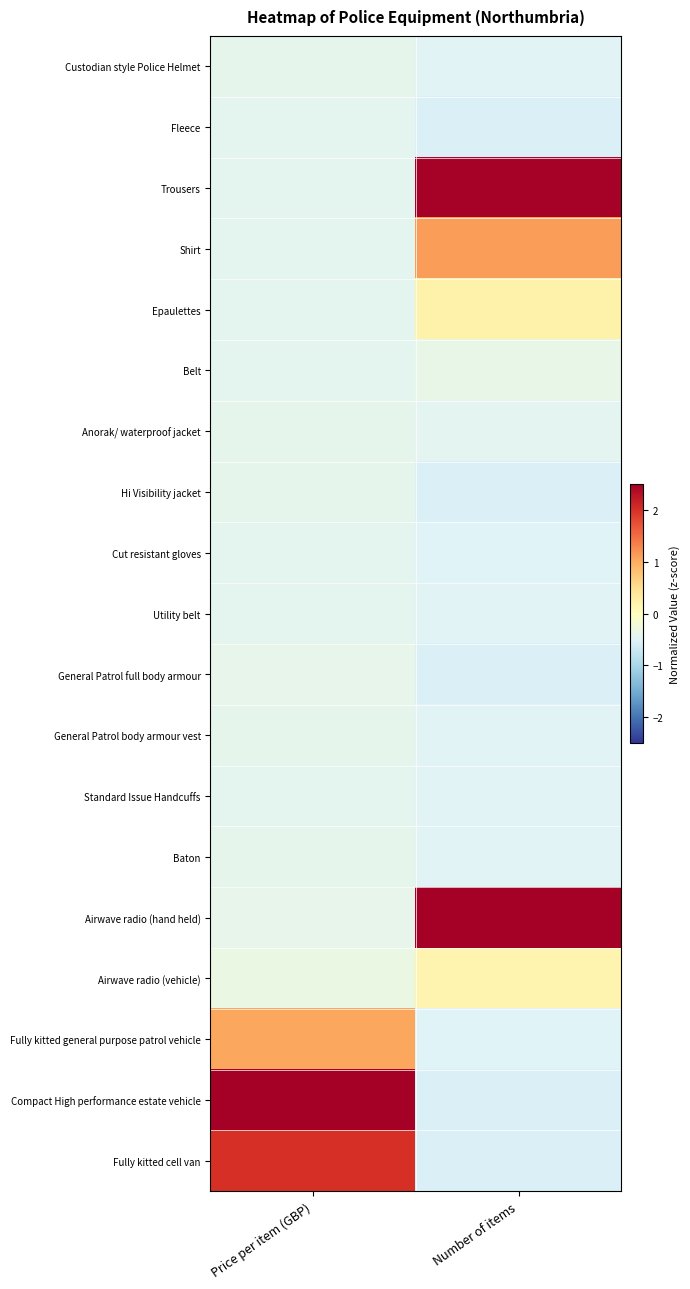

Rank the series at Number of items from highest to lowest value.

Airwave radio (hand held), Trousers, Shirt, Epaulettes, Airwave radio (vehicle), Belt, Anorak/ waterproof jacket, Utility belt, Standard Issue Handcuffs, Baton, Custodian style Police Helmet, General Patrol body armour vest, Fully kitted general purpose patrol vehicle, Cut resistant gloves, Fleece, Fully kitted cell van, Compact High performance estate vehicle, Hi Visibility jacket, General Patrol full body armour